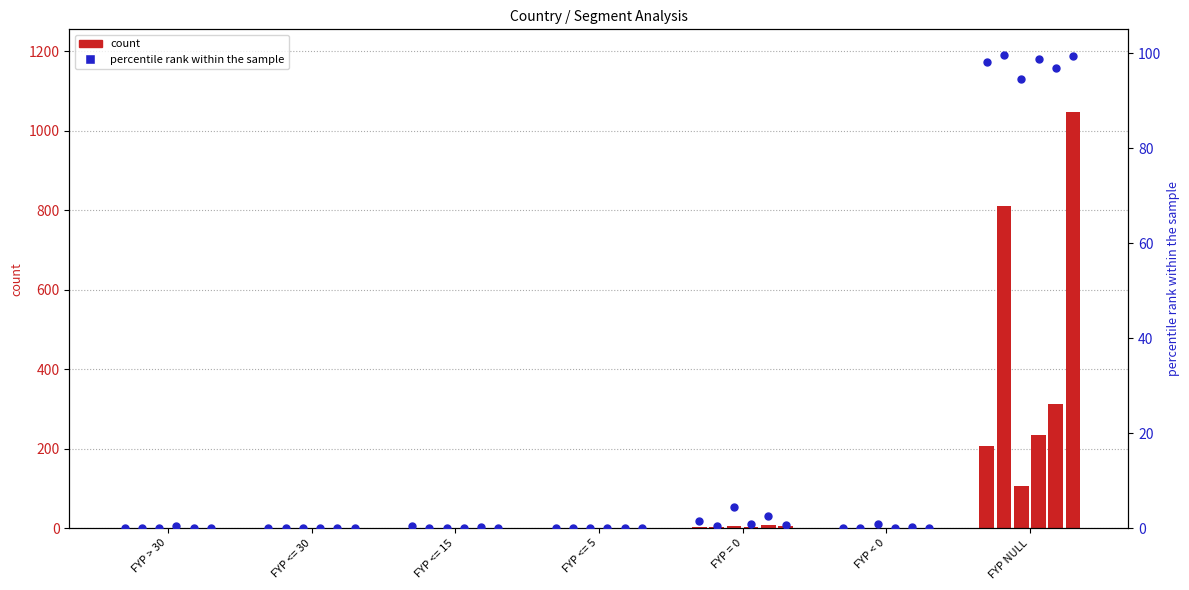

At which category is the sum across all series the highest?

FYP NULL